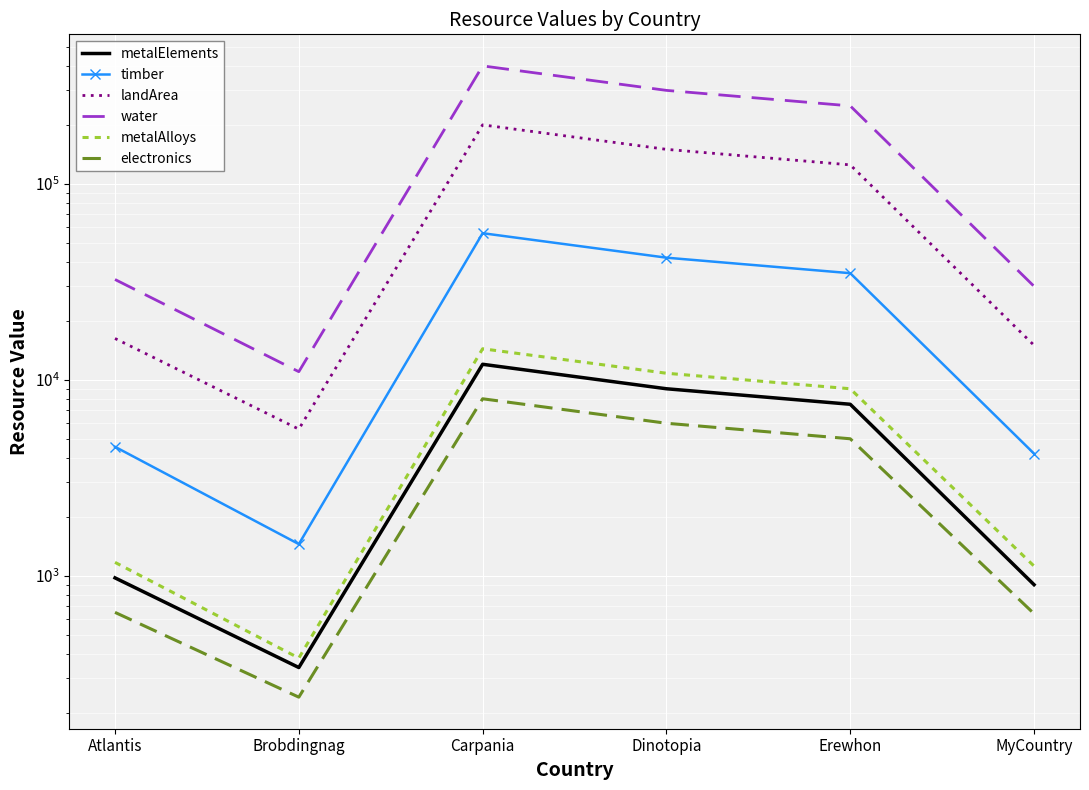

What are all the series names shown in the legend?

metalElements, timber, landArea, water, metalAlloys, electronics